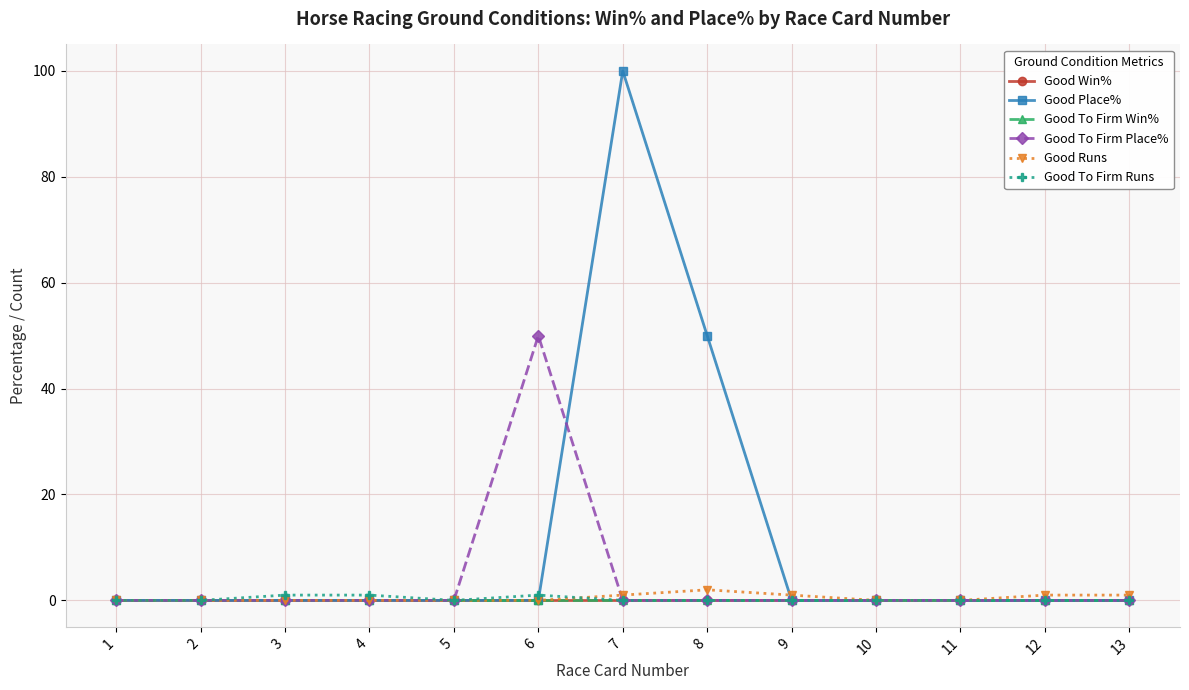

Is it true that Good Place% equals -38 at 10?

False